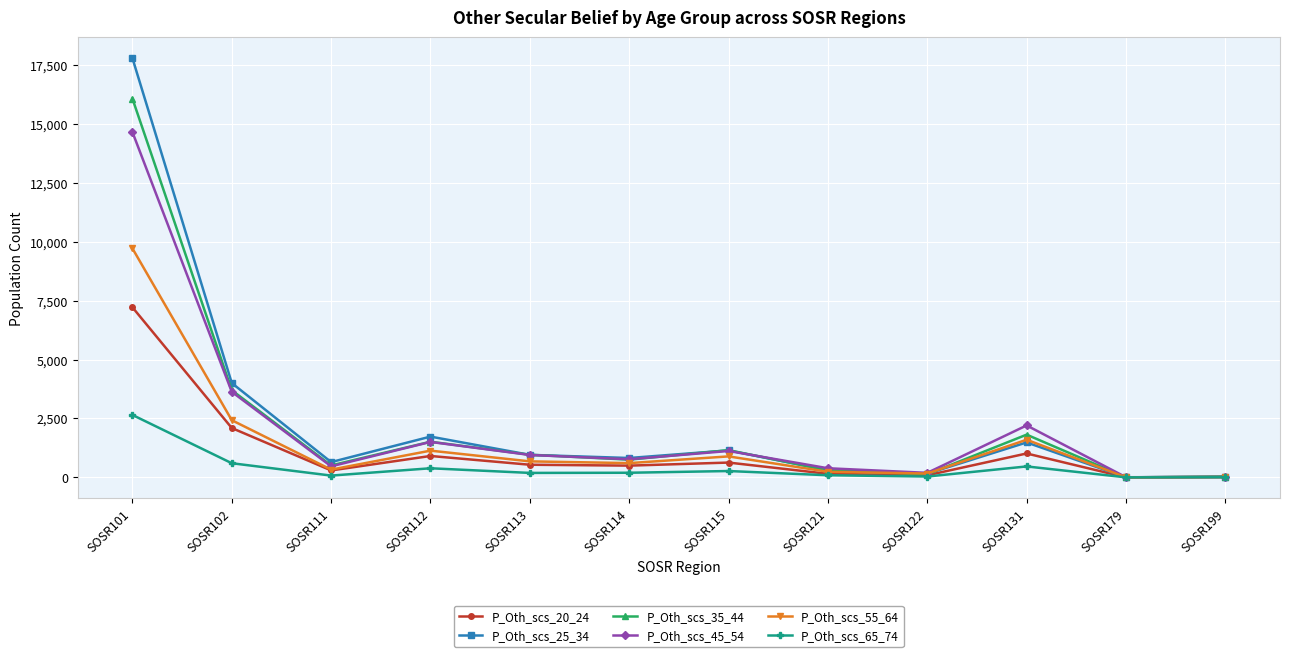

What is the greatest value displayed?

17789